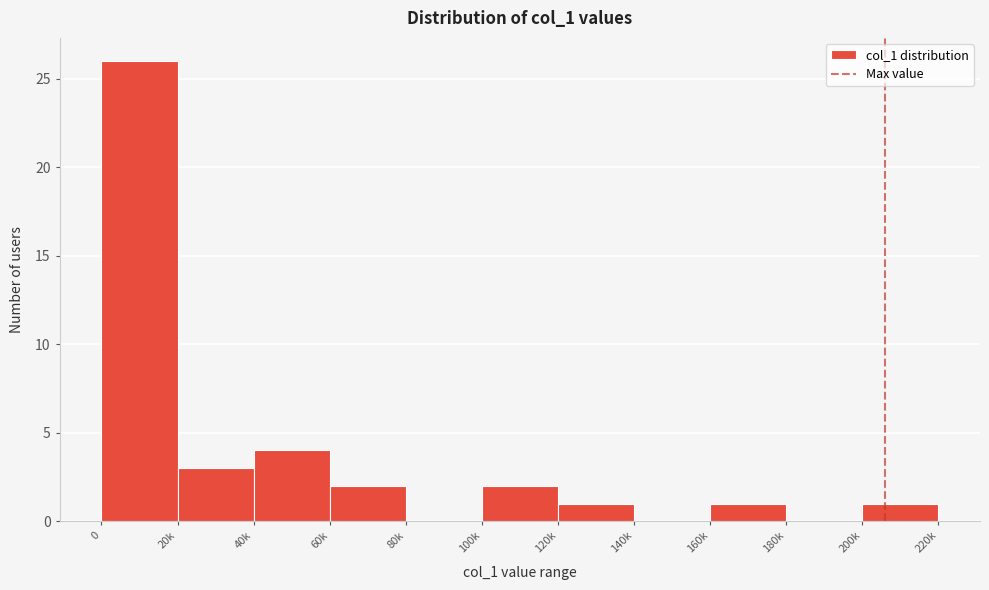

Reading left to right, extract all data points from this chart.

0=26	20k=3	40k=4	60k=2	80k=0	100k=2	120k=1	140k=0	160k=1	180k=0	200k=1